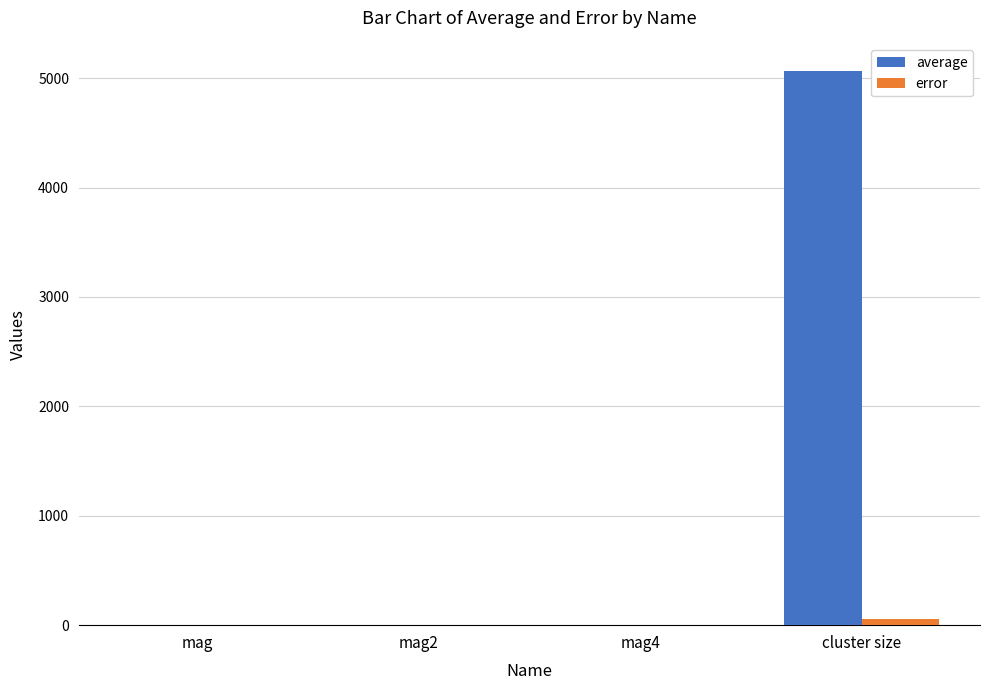

At which category is the sum across all series the highest?

cluster size